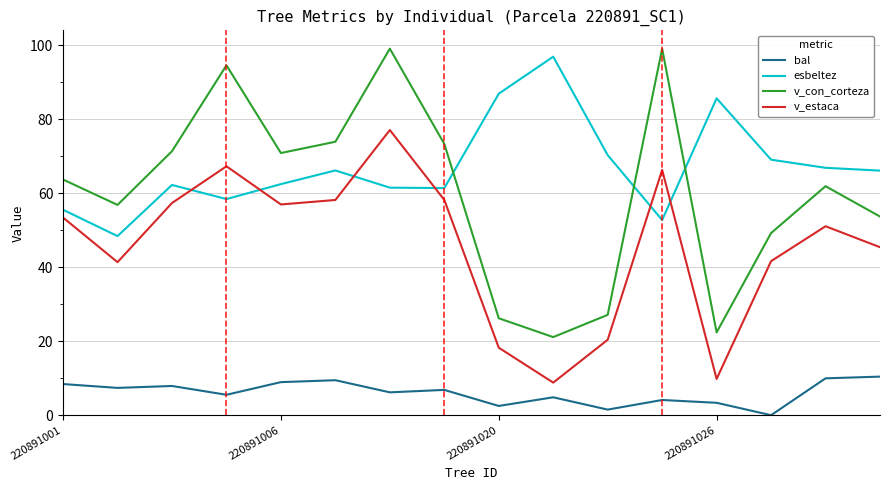

What is the difference between the maximum and minimum values in the esbeltez series?

48.5